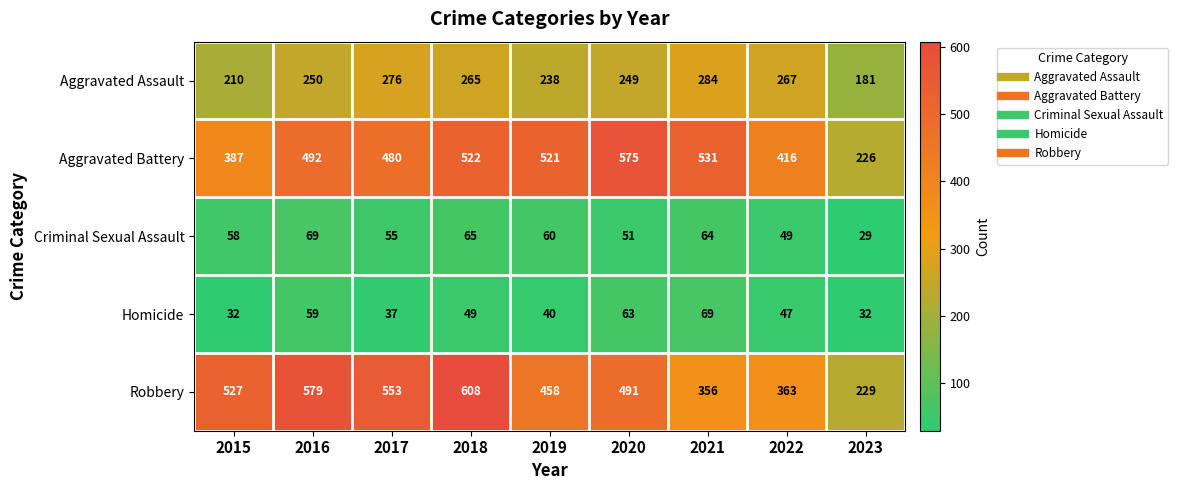

Rank the series at 2015 from highest to lowest value.

Robbery, Aggravated Battery, Aggravated Assault, Criminal Sexual Assault, Homicide